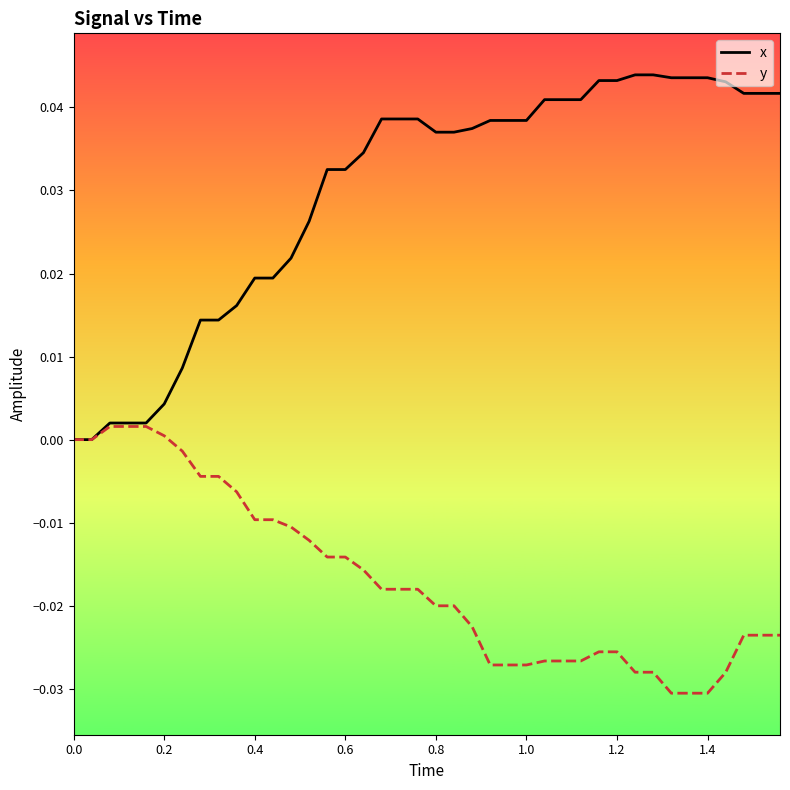

Which series has the largest range (max minus min)?

x